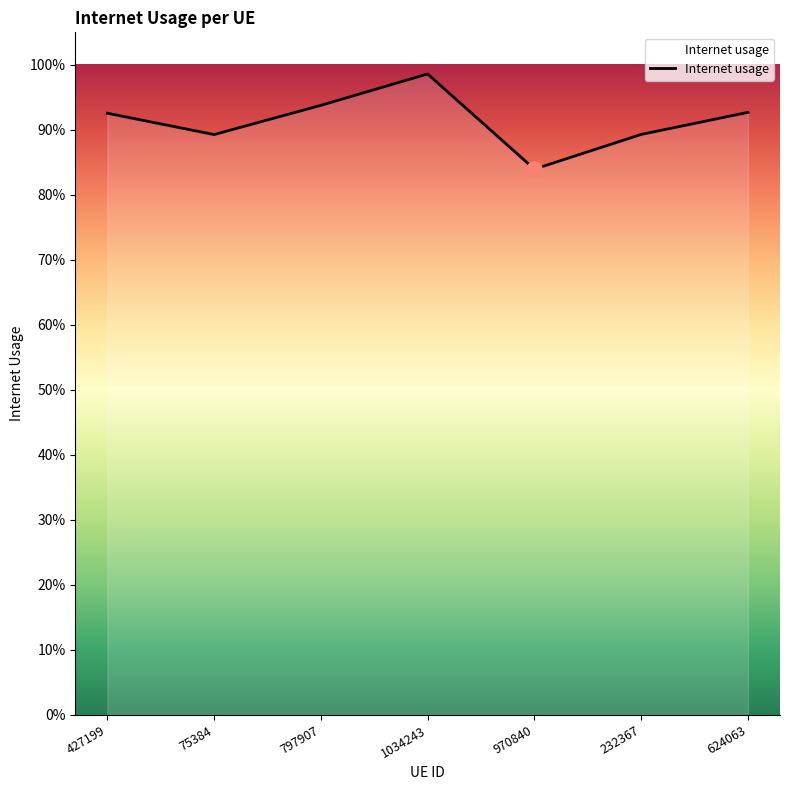

What is the change in value from 970840 to 232367?

+0.1